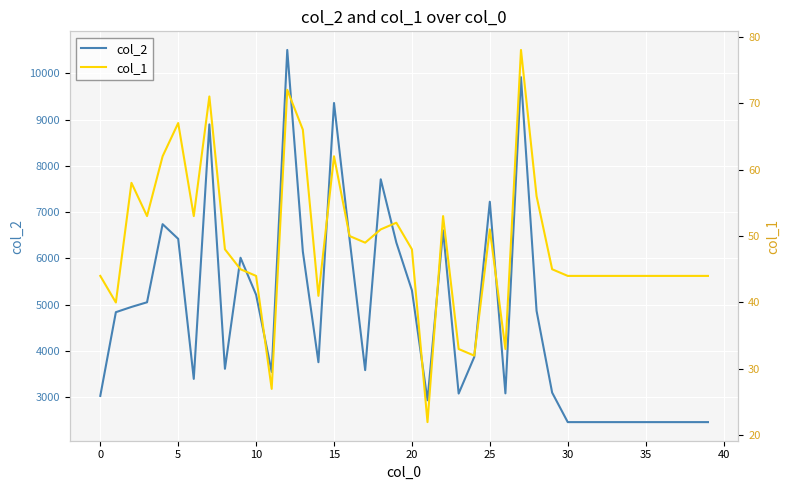

Which has a higher value, 17 or 28?

28